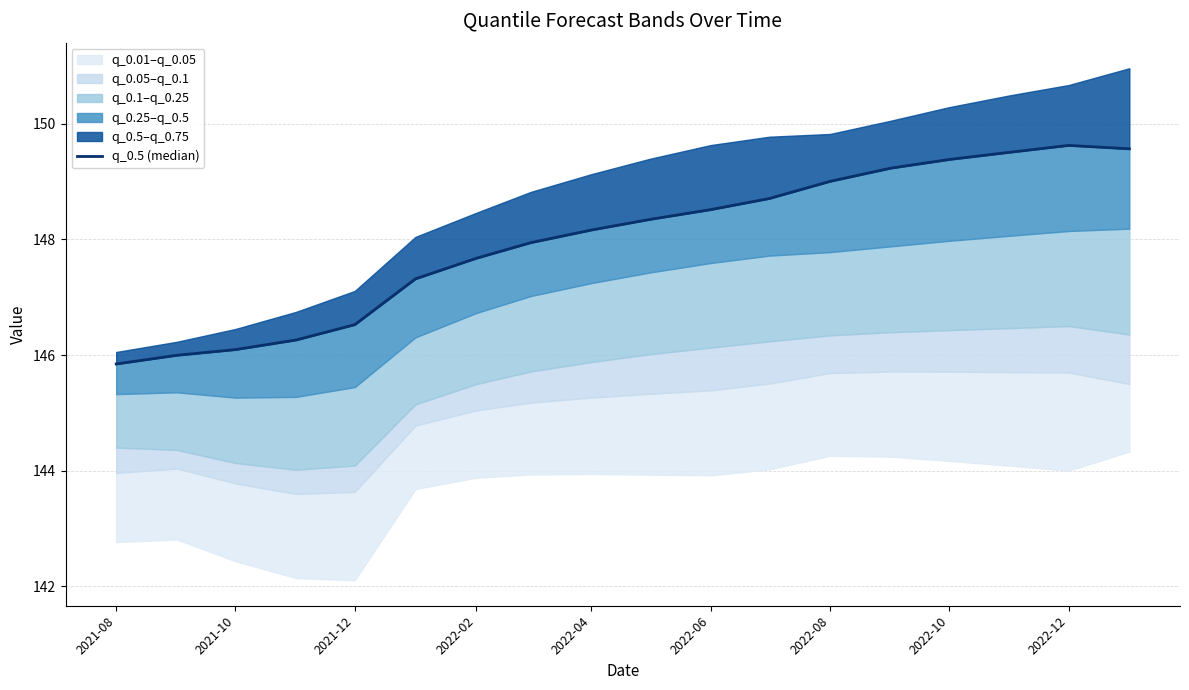

How many points are higher than both their immediate neighbors (excluding endpoints)?

1